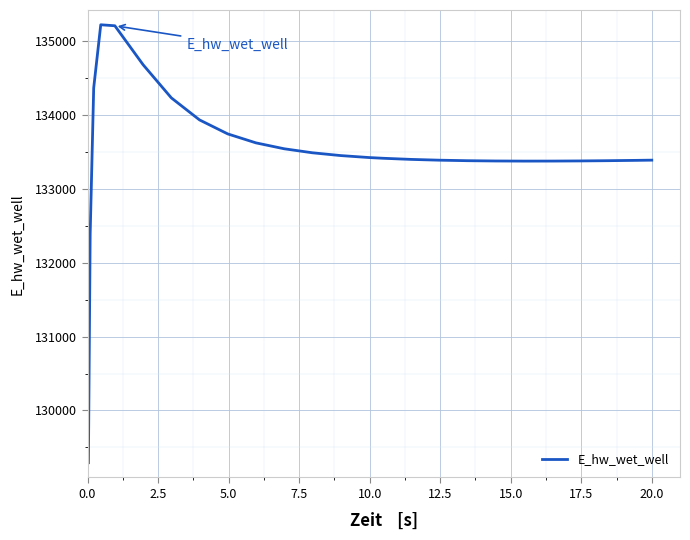

What is the difference between the maximum and minimum values?

5931.9